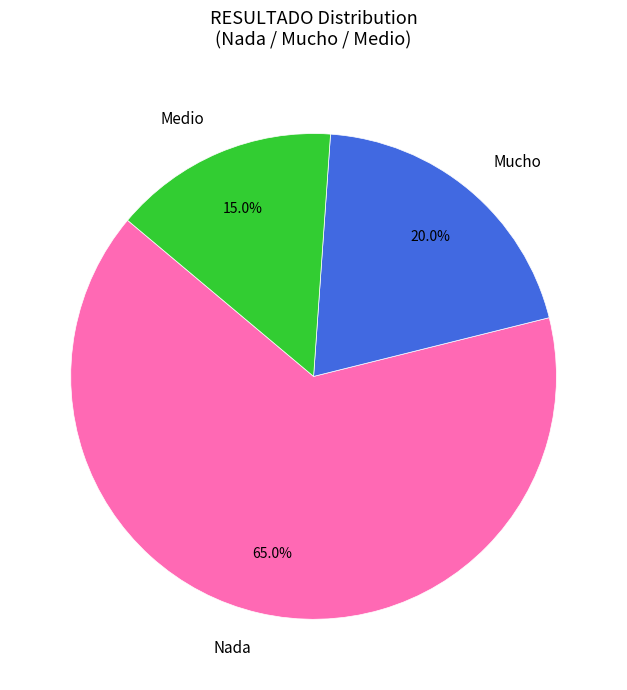

Is there a majority slice in this chart?

Yes